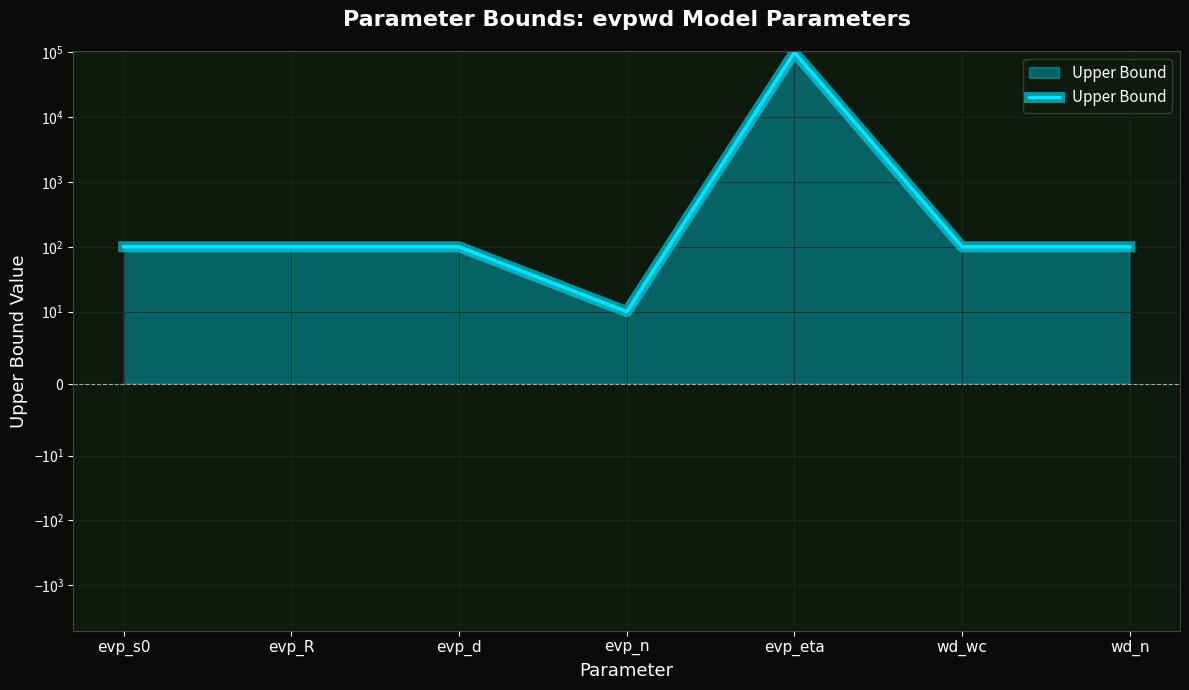

What is the value of the 7th point from the left?

100